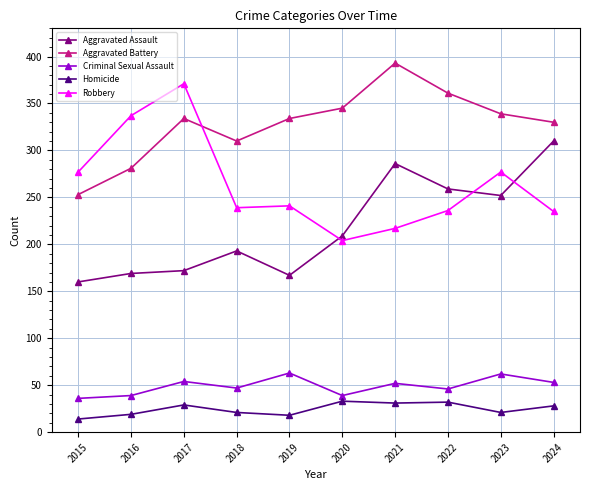

What is the value of the Criminal Sexual Assault point at the 2nd from the left?

39